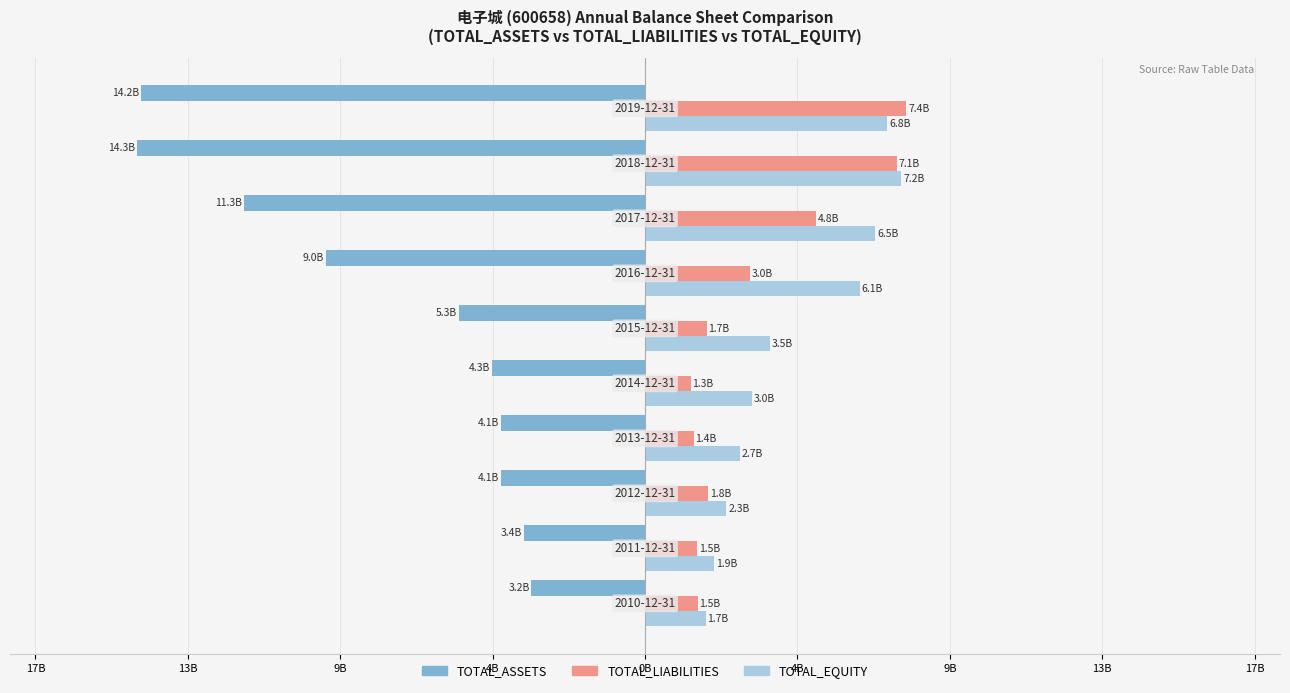

Which series has the largest range (max minus min)?

TOTAL_ASSETS